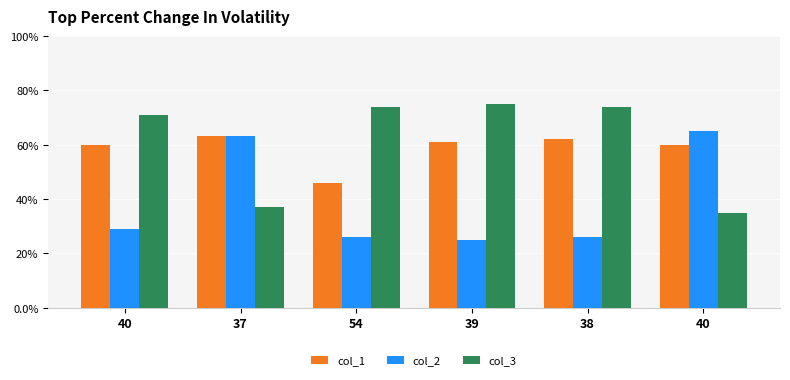

How many distinct data groups are displayed?

3